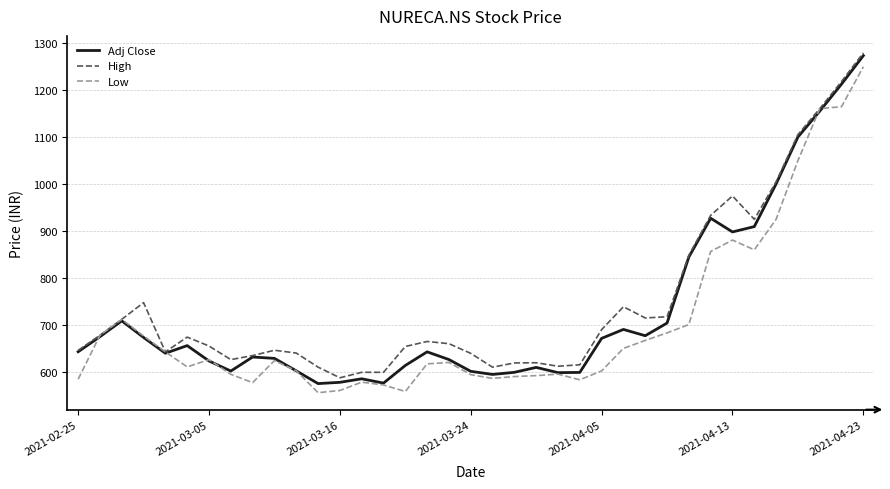

What is the greatest value displayed?

1279.7